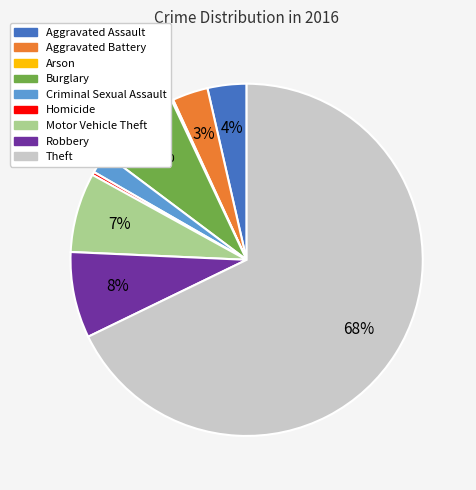

Which category has the biggest portion of the pie?

Theft